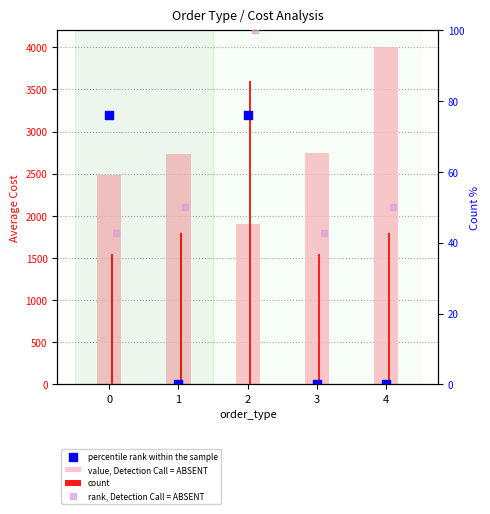

At how many categories does at least one series exceed 1381?

5